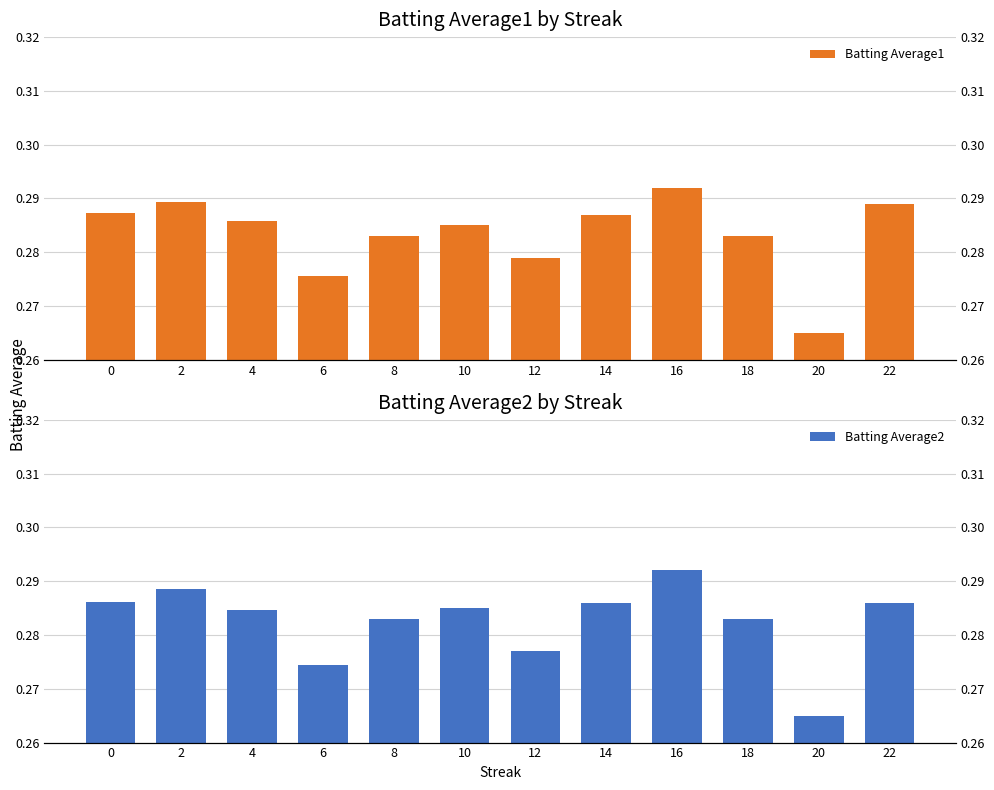

Which category has the highest value in the Batting Average2 series?

16